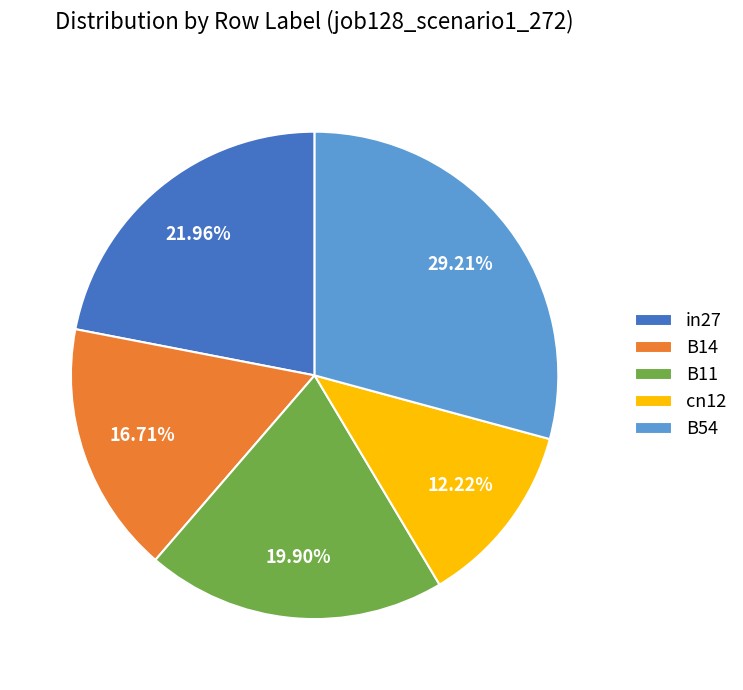

Approximately how many times larger is the value at in27 compared to B54?

0.8